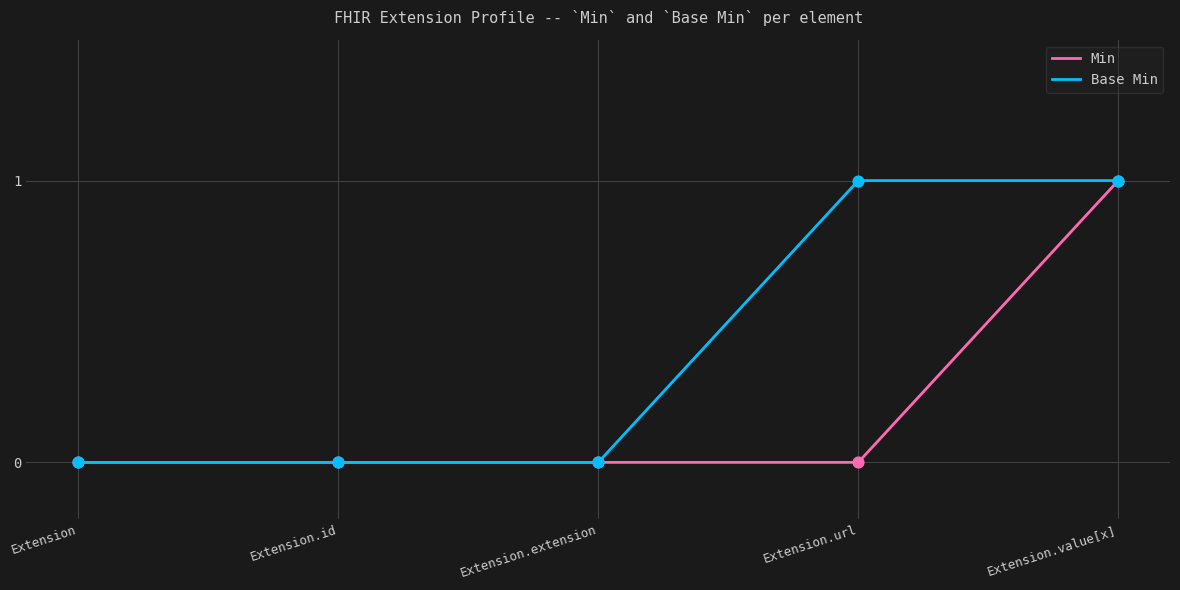

Which series has the largest total across all categories?

Base Min